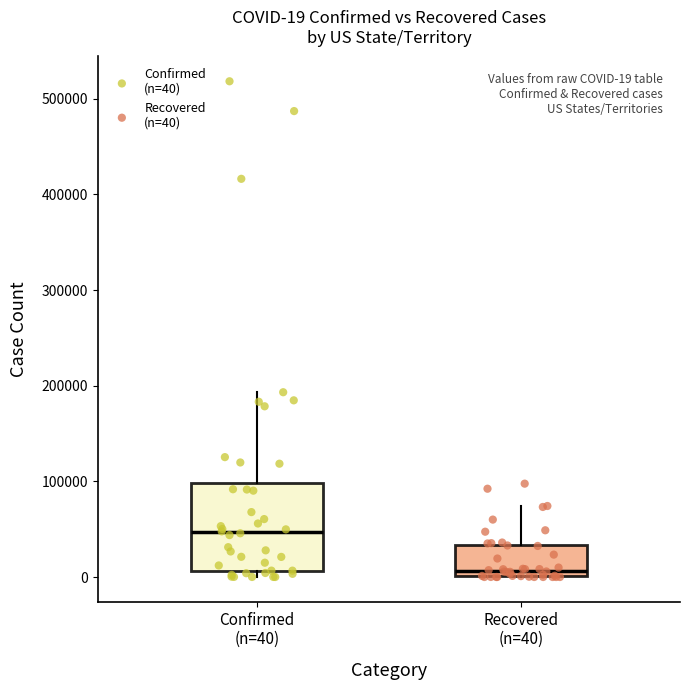

Which box is the tallest, from its lower edge to its upper edge?

Confirmed (n=40)